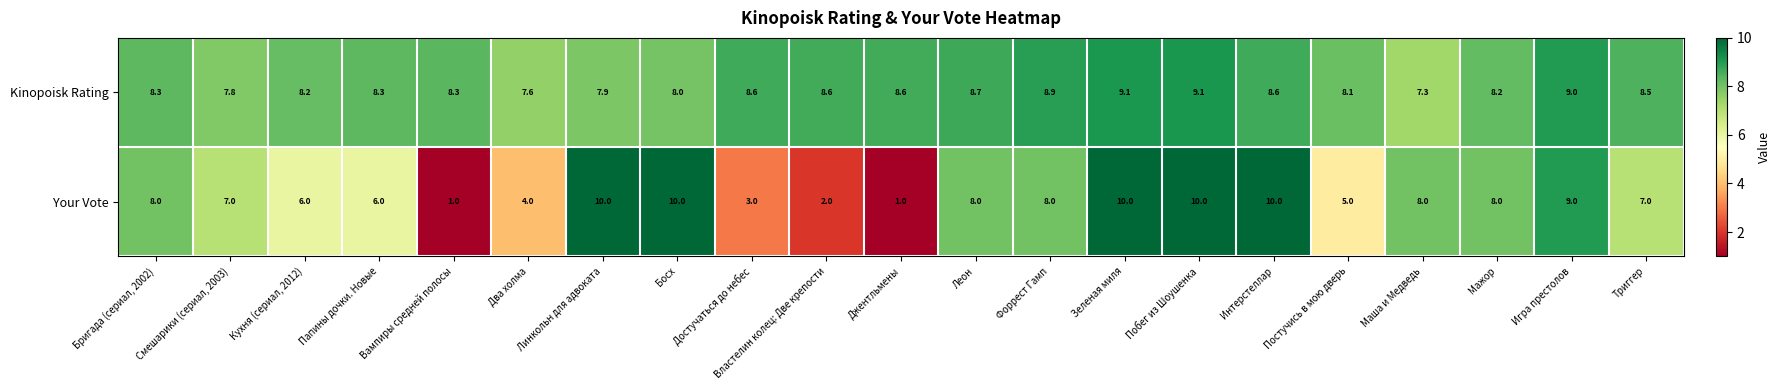

Which series has the widest spread of values?

Your Vote